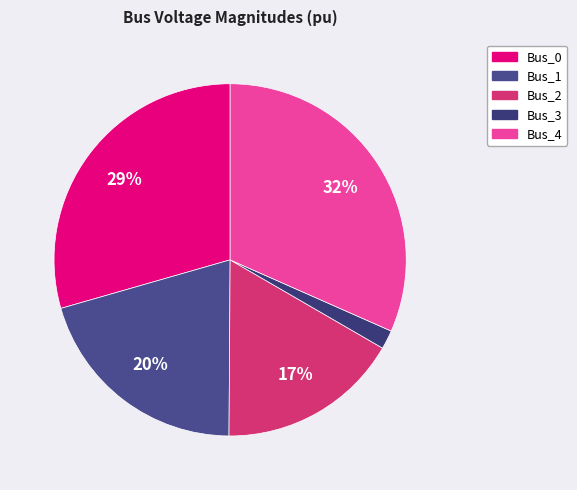

Count the number of slices in the pie.

5